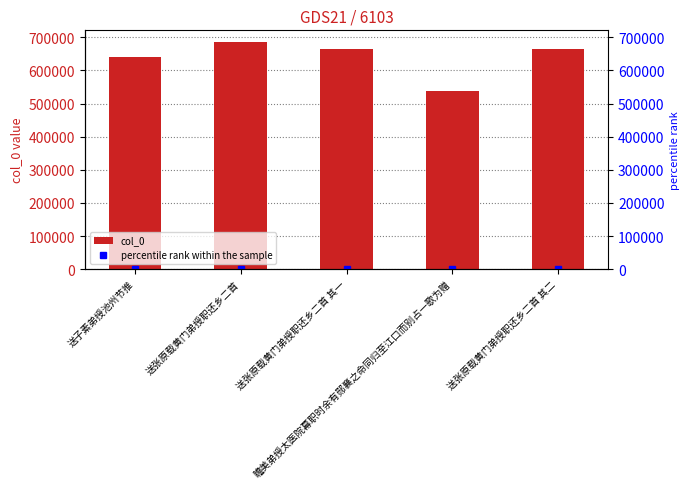

How many data points in percentile rank within the sample are less than 60?

2